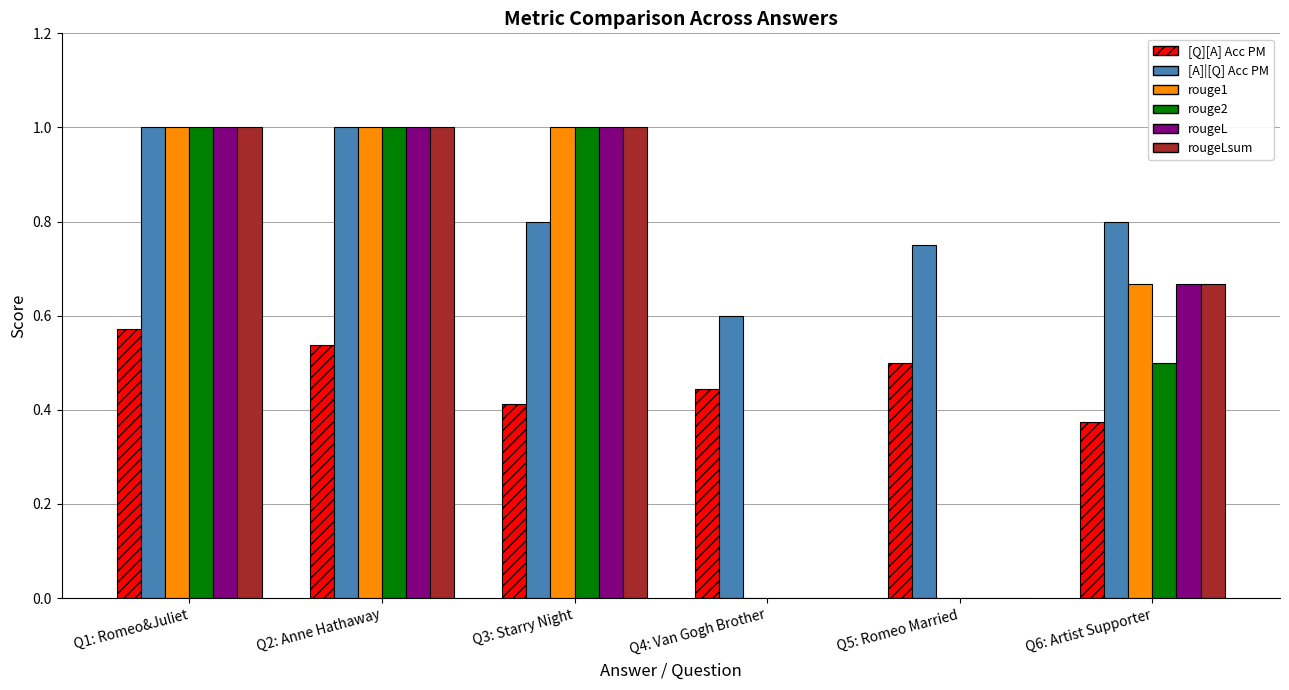

How many categories are shown in the chart?

6